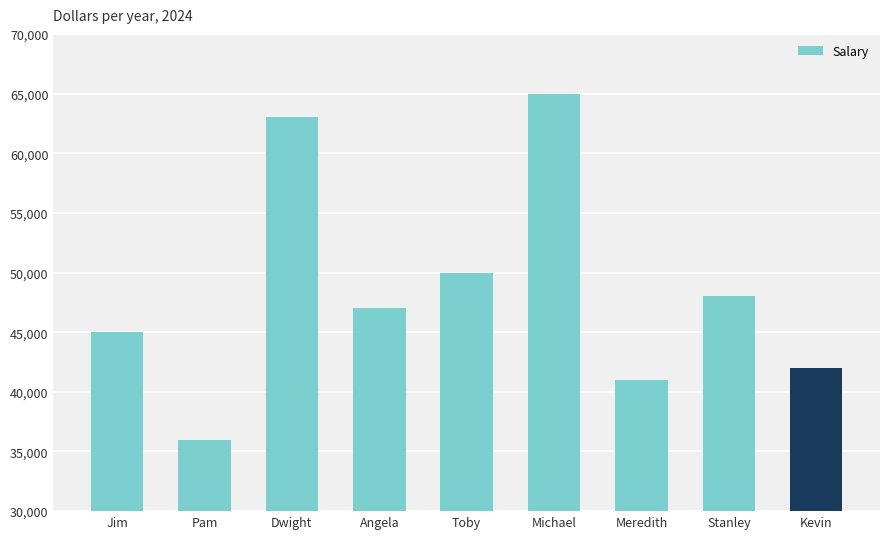

What position from the right is Stanley?

2